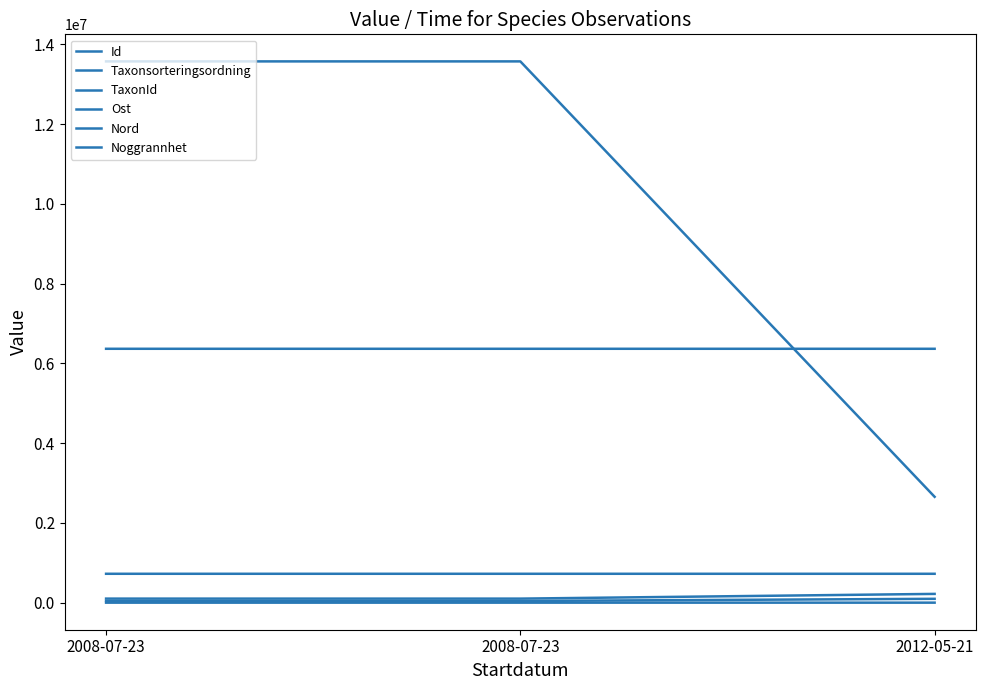

The value of Ost at 2012-05-21 is 723972.2. True or false?

True